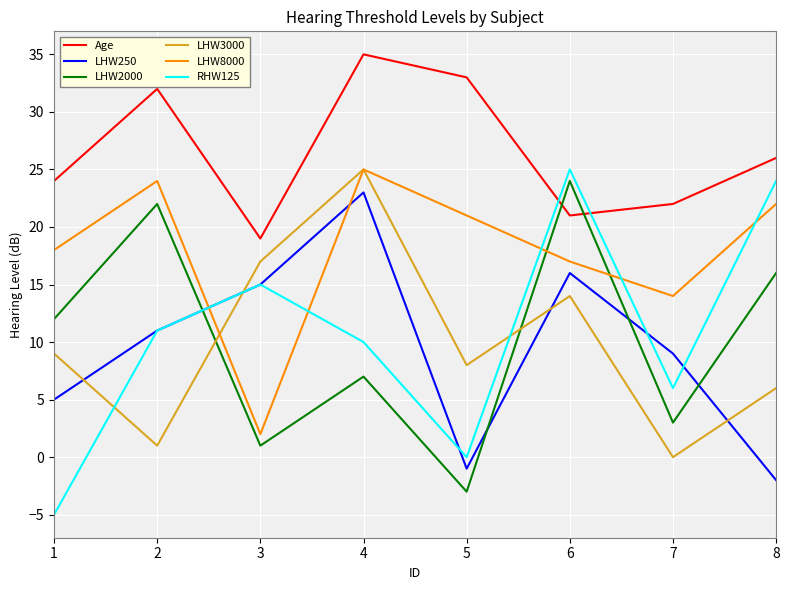

Does the chart have visible grid lines?

Yes